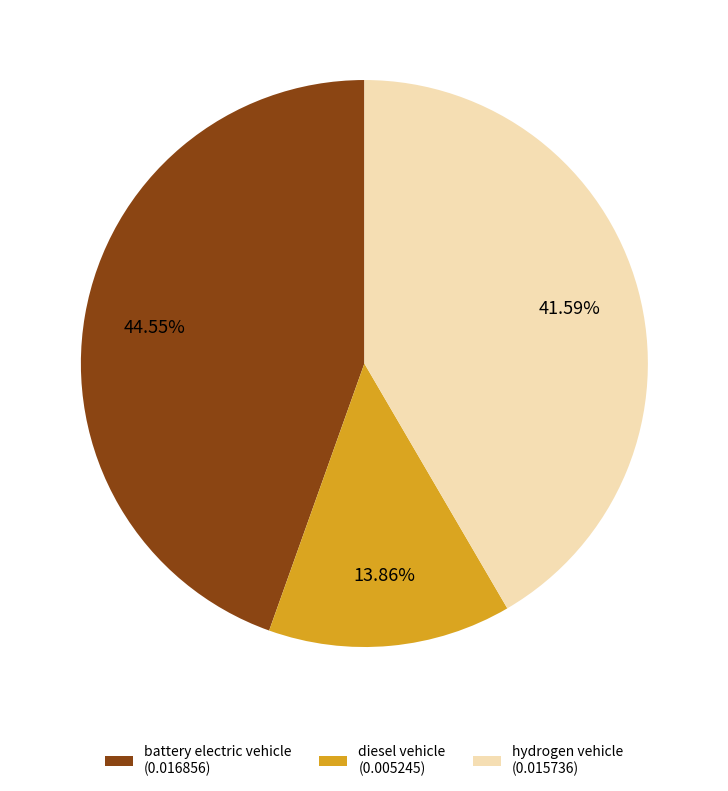

How many segments does this pie chart have?

3